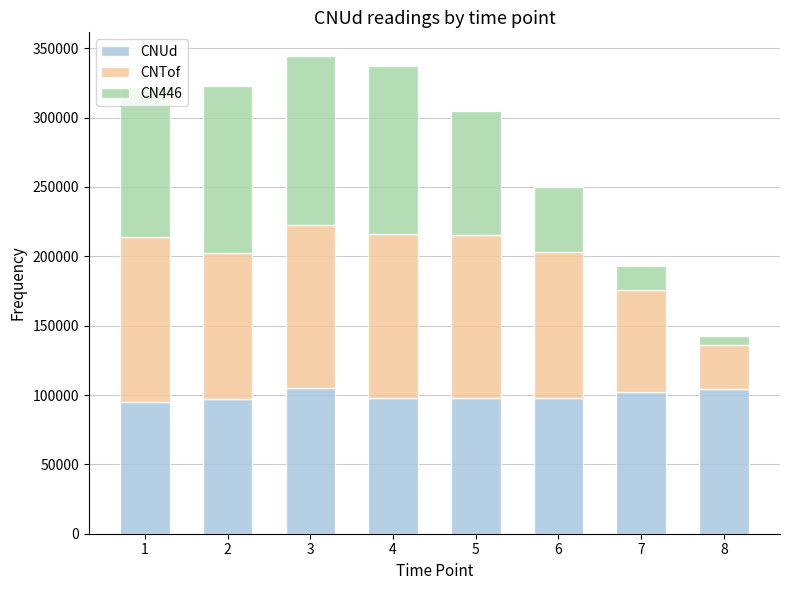

The value of CNUd at 6 is 20232. True or false?

False